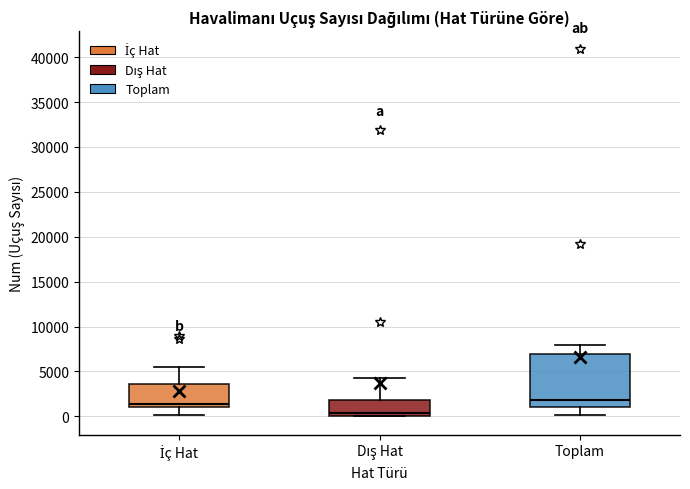

Where does the upper whisker of the box for İç Hat end on the y-axis? The values are not printed on the chart, so give them approximately, as read against the axis.

5500